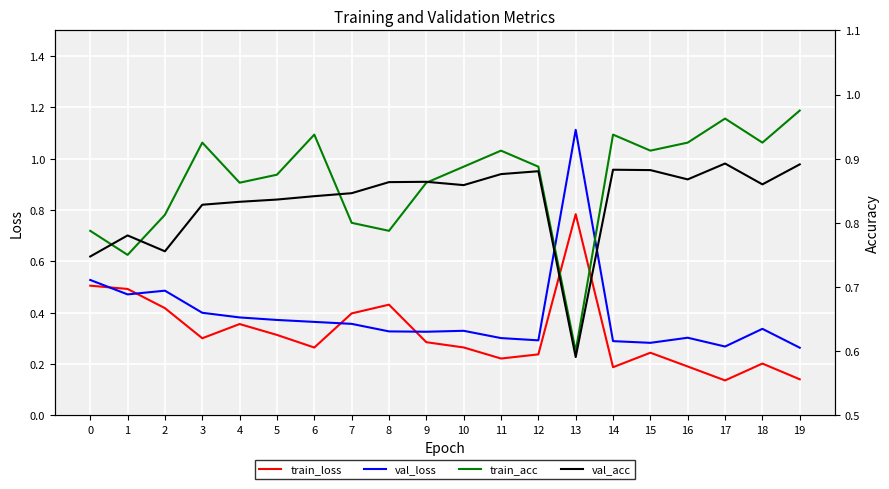

Reading left to right, what are all the values shown in this chart?

train_loss: 0.5	0.5	0.4	0.3	0.4	0.3	0.3	0.4	0.4	0.3	0.3	0.2	0.2	0.8	0.2	0.2	0.2	0.1	0.2	0.1
val_loss: 0.5	0.5	0.5	0.4	0.4	0.4	0.4	0.4	0.3	0.3	0.3	0.3	0.3	1.1	0.3	0.3	0.3	0.3	0.3	0.3
train_acc: 0.8	0.8	0.8	0.9	0.9	0.9	0.9	0.8	0.8	0.9	0.9	0.9	0.9	0.6	0.9	0.9	0.9	1.0	0.9	1.0
val_acc: 0.7	0.8	0.8	0.8	0.8	0.8	0.8	0.8	0.9	0.9	0.9	0.9	0.9	0.6	0.9	0.9	0.9	0.9	0.9	0.9